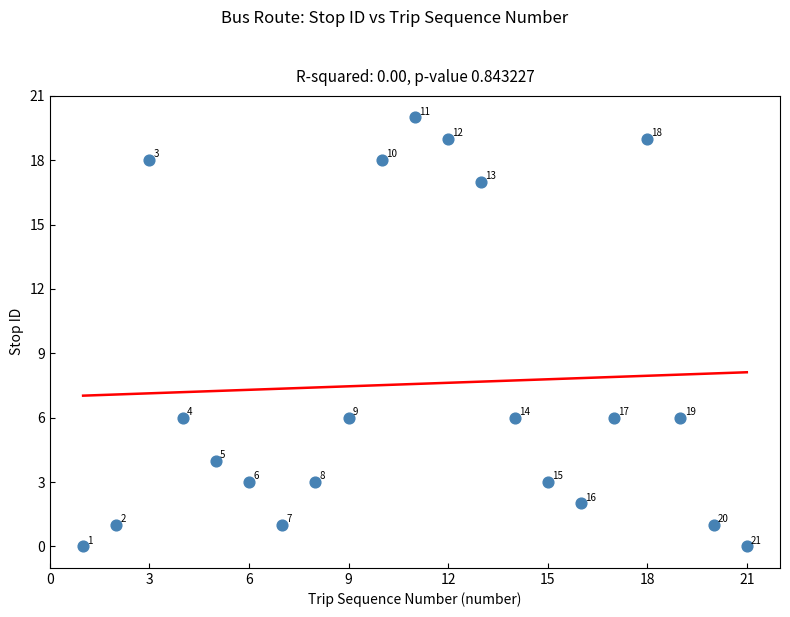

What is the range of X values (max minus min)?

20